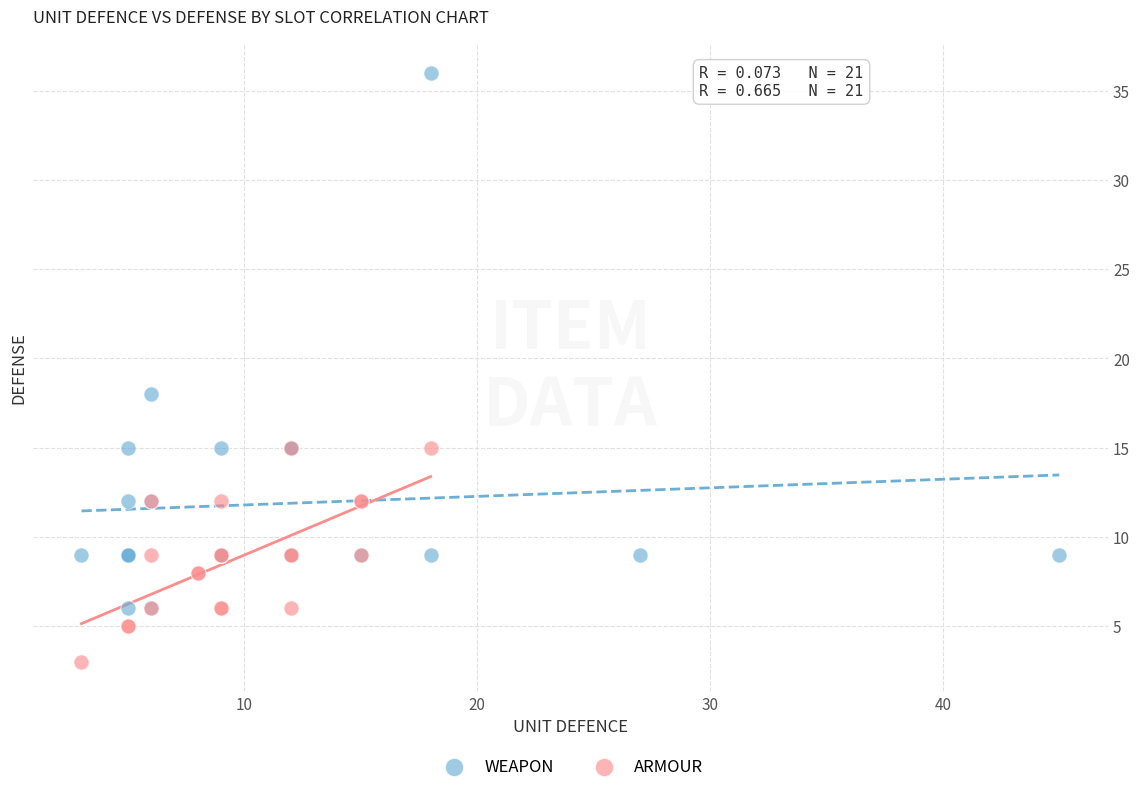

Which series reaches the maximum Y coordinate?

WEAPON